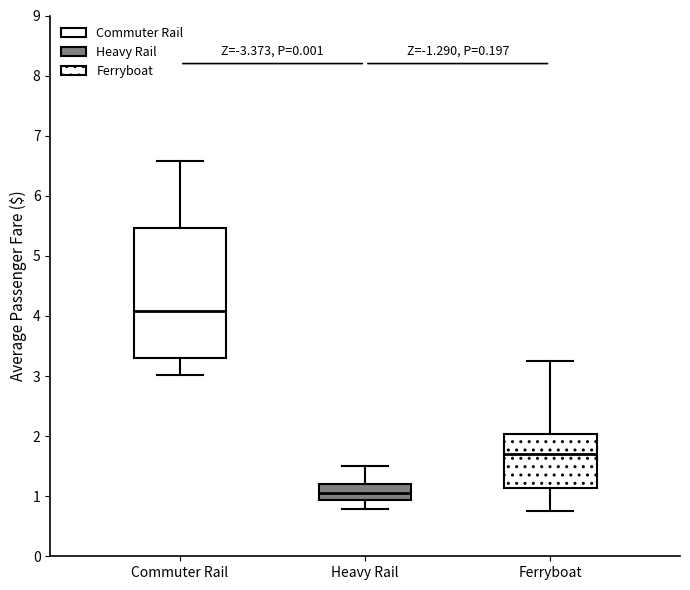

Reading left to right, transcribe this box plot: for each box, give where its median line is, the range the box spans, and where its two whiskers end, as read against the y-axis. The values are not printed on the chart, so give them approximately, as read against the axis.

Commuter Rail: median 4.1, box 3.3 to 5.5, whiskers 3.0 to 6.6
Heavy Rail: median 1.1, box 0.9 to 1.2, whiskers 0.8 to 1.5
Ferryboat: median 1.7, box 1.1 to 2.0, whiskers 0.8 to 3.3